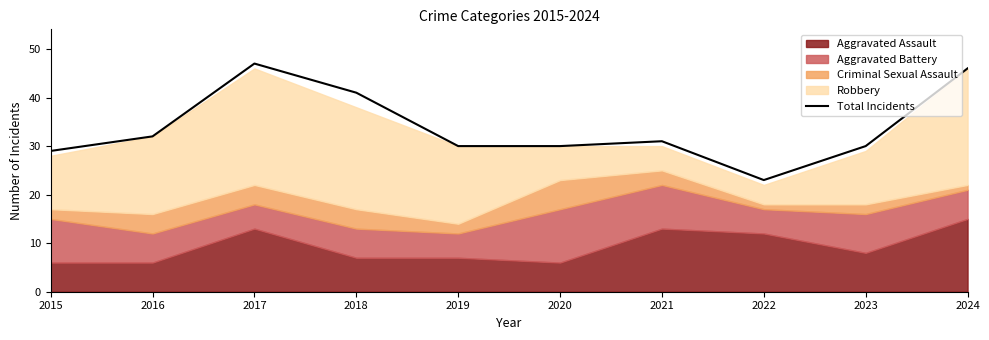

Reading right to left, extract all data points from this chart.

2024=46	2023=30	2022=23	2021=31	2020=30	2019=30	2018=41	2017=47	2016=32	2015=29